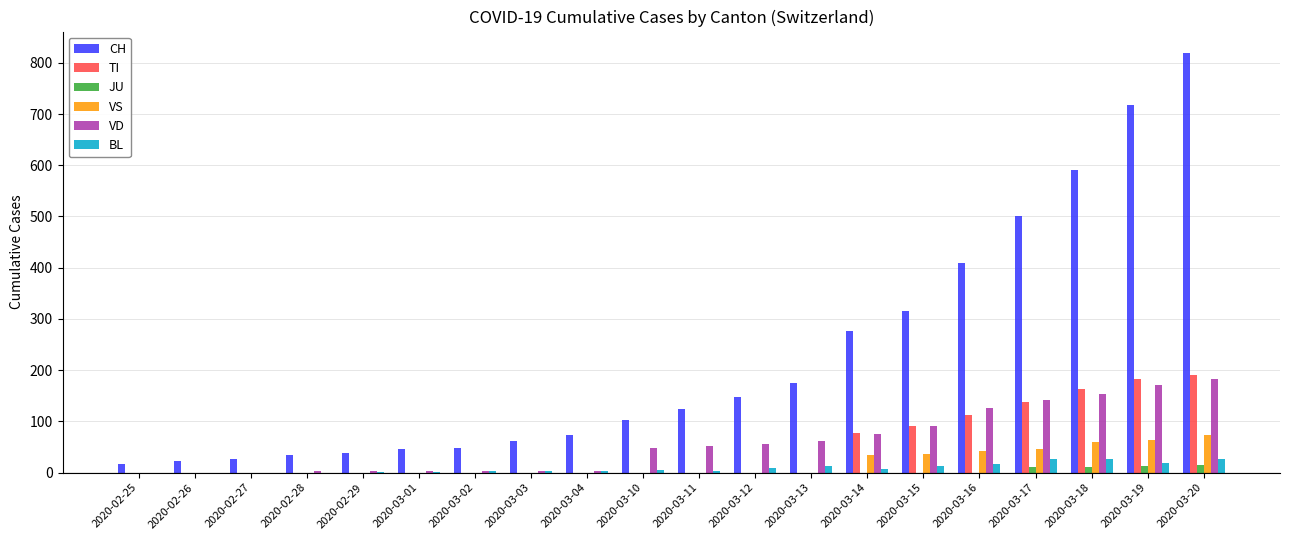

At which category is the sum across all series the highest?

2020-03-20